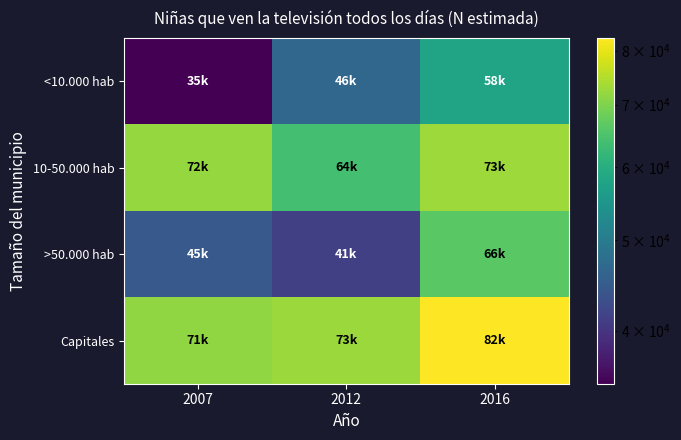

What is the spread (max minus min) of values at 2012?

31375